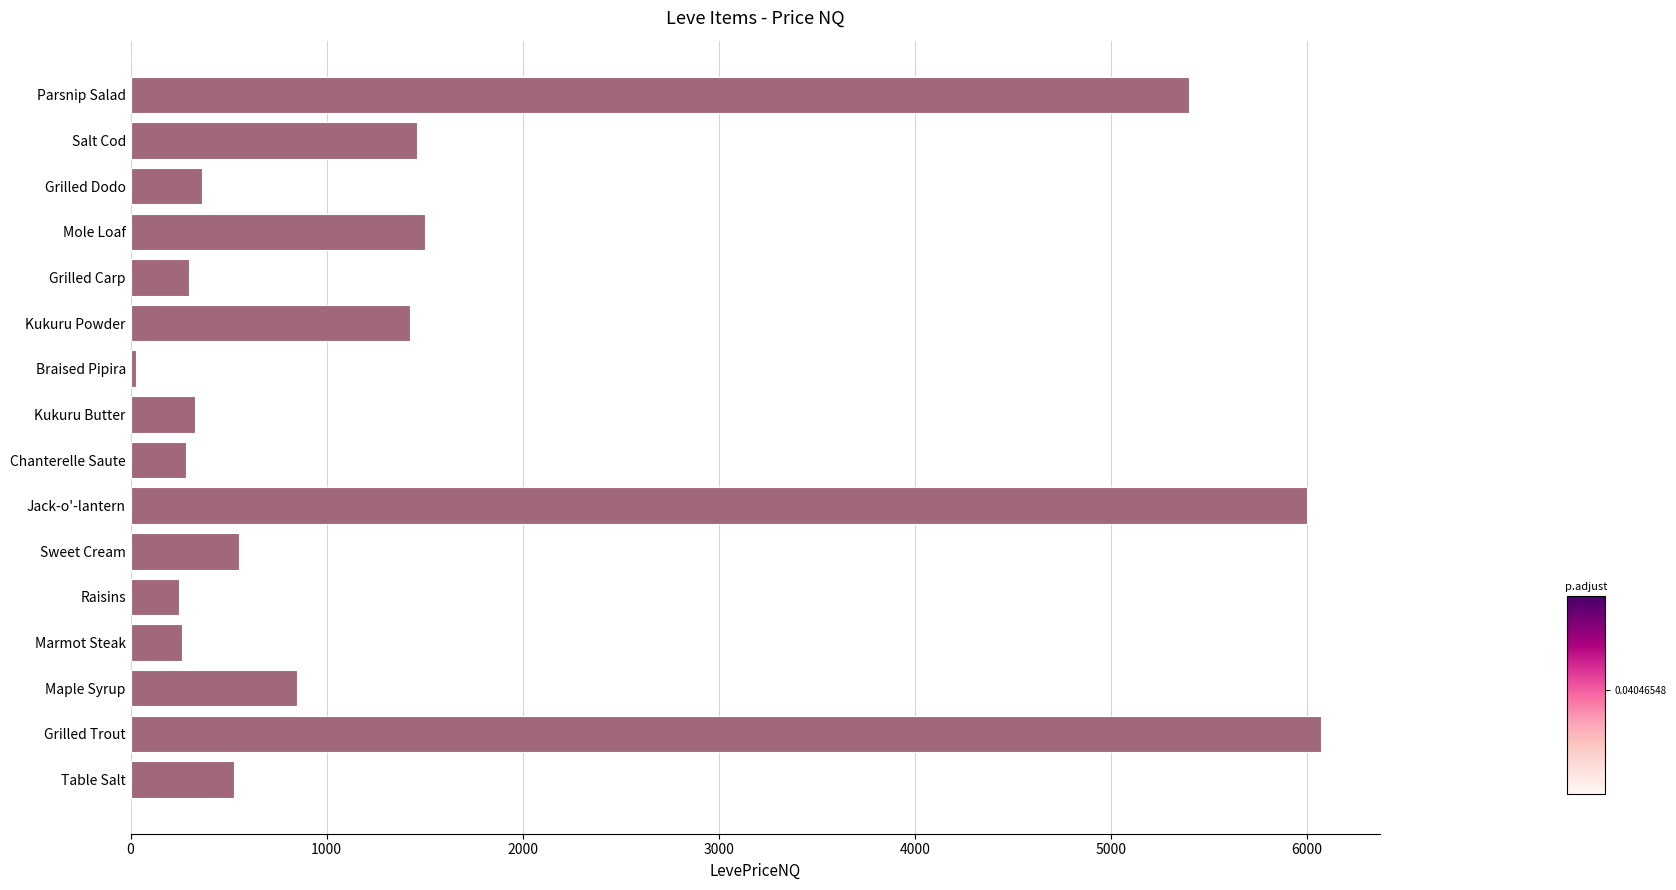

Is it true that the value at Salt Cod is 1458.9?

True